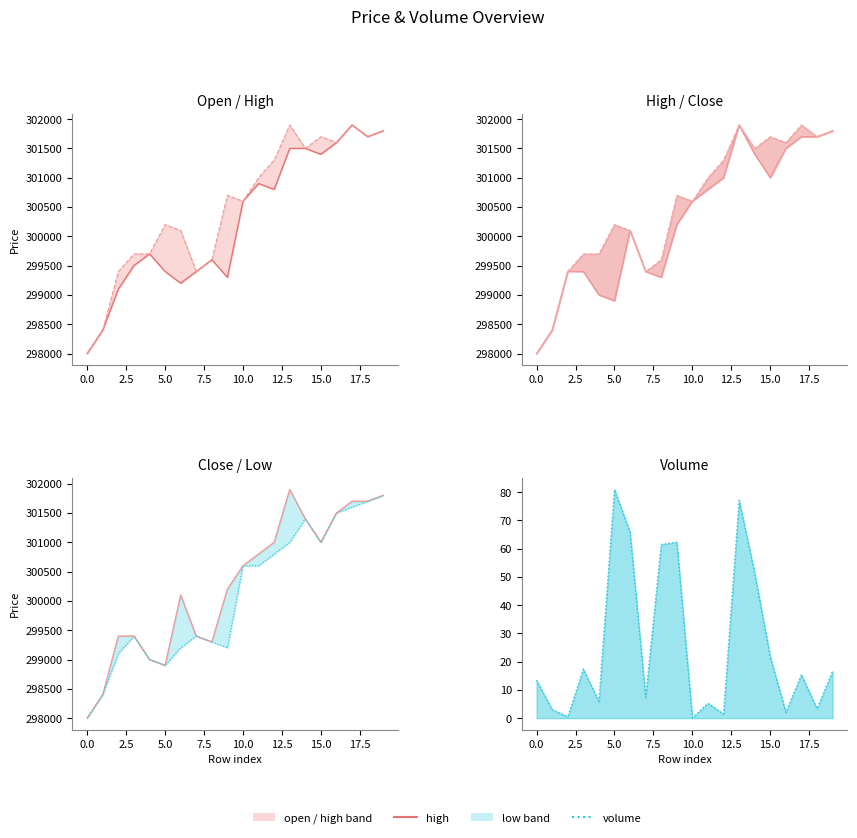

At which category is the sum across all series the highest?

19